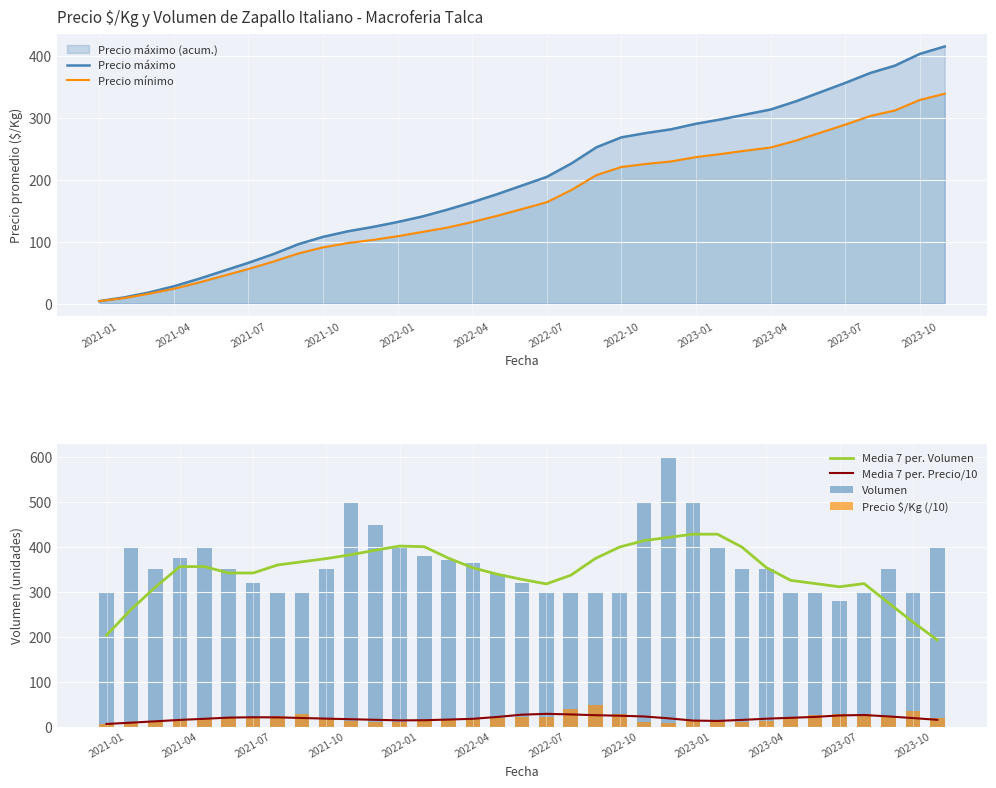

How many categories are shown in the chart?

35